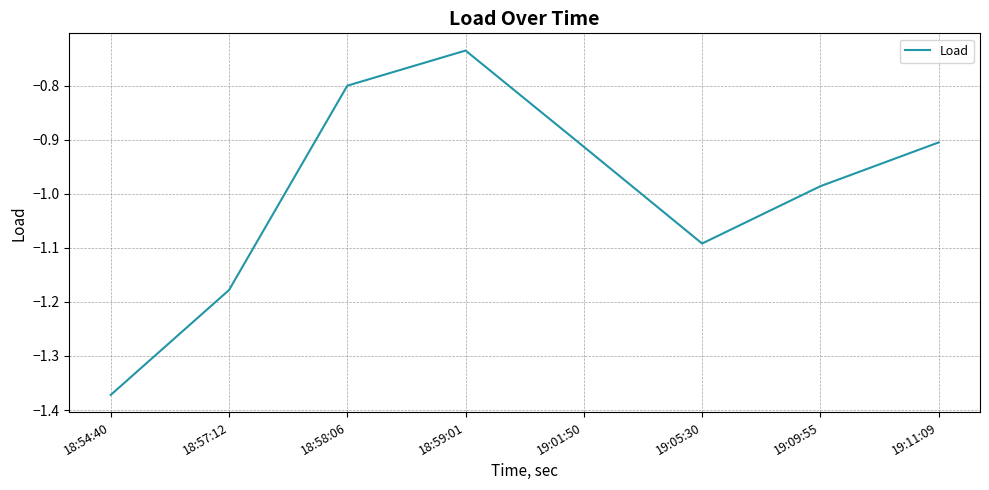

What position from the right is 18:57:12?

7